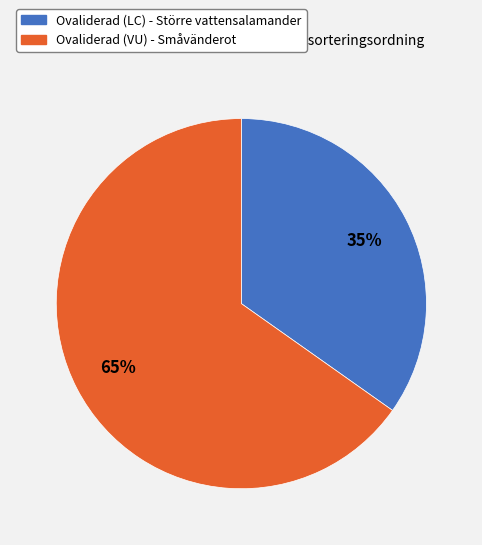

To the nearest percent, what is the average slice percentage?

50%